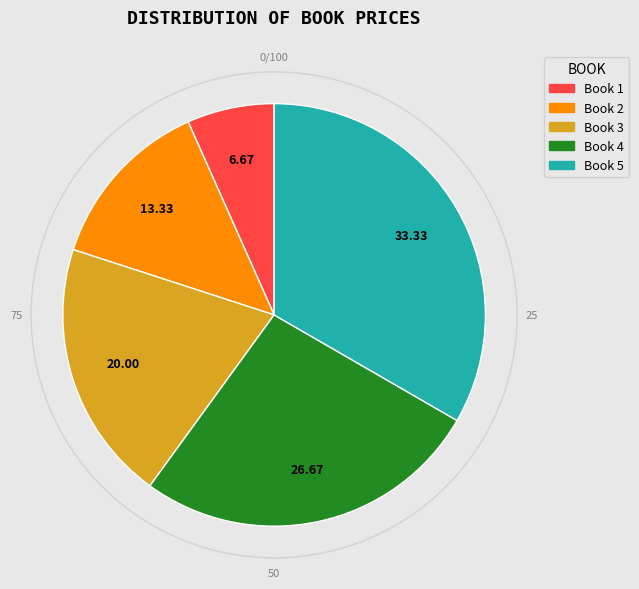

Between Book 3 and Book 4, which is larger?

Book 4